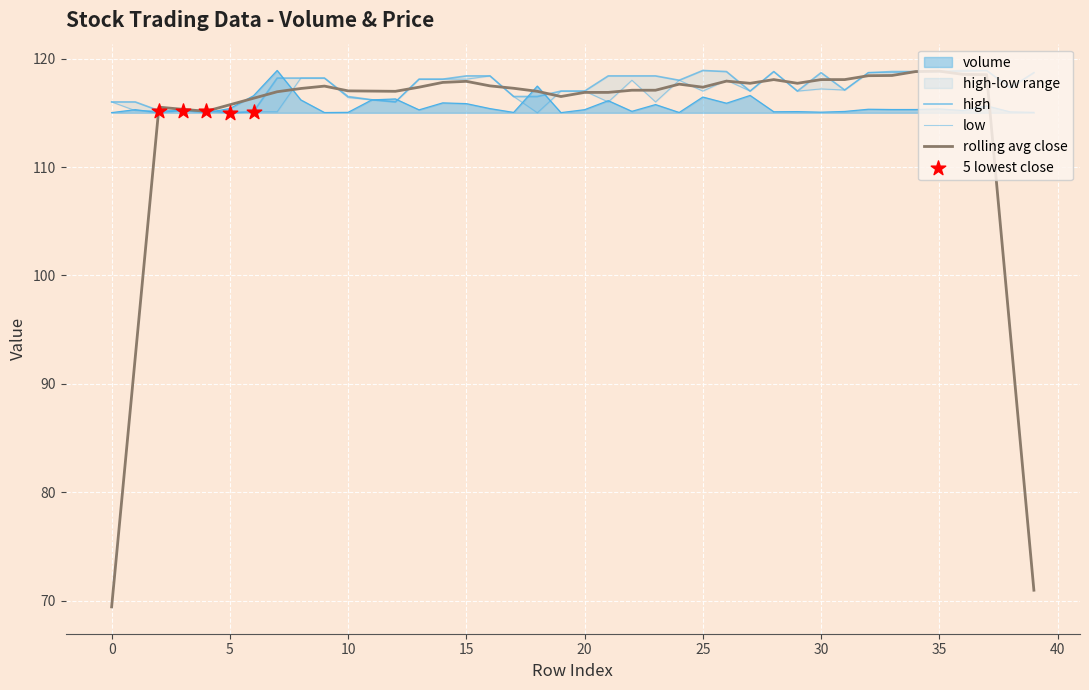

Is the value of high at 36 greater than the value of low at 12?

Yes